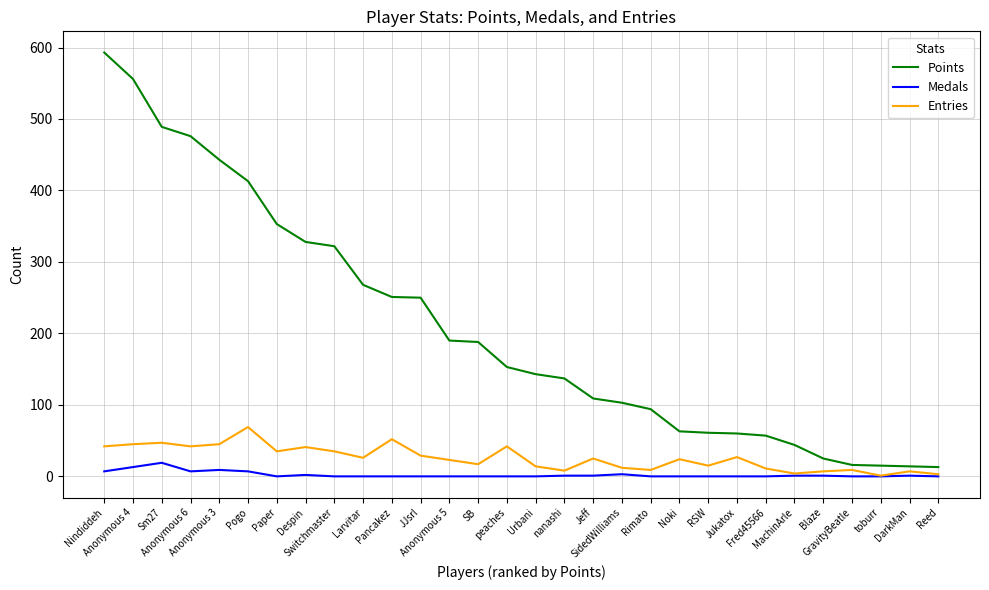

List the series in order of their peak value, lowest first.

Medals, Entries, Points